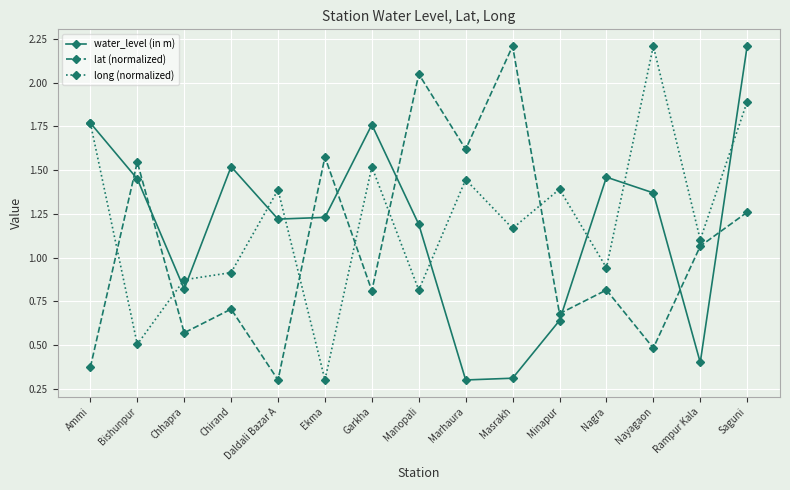

Where is lat (normalized) nearest to the value 1?

Rampur Kala